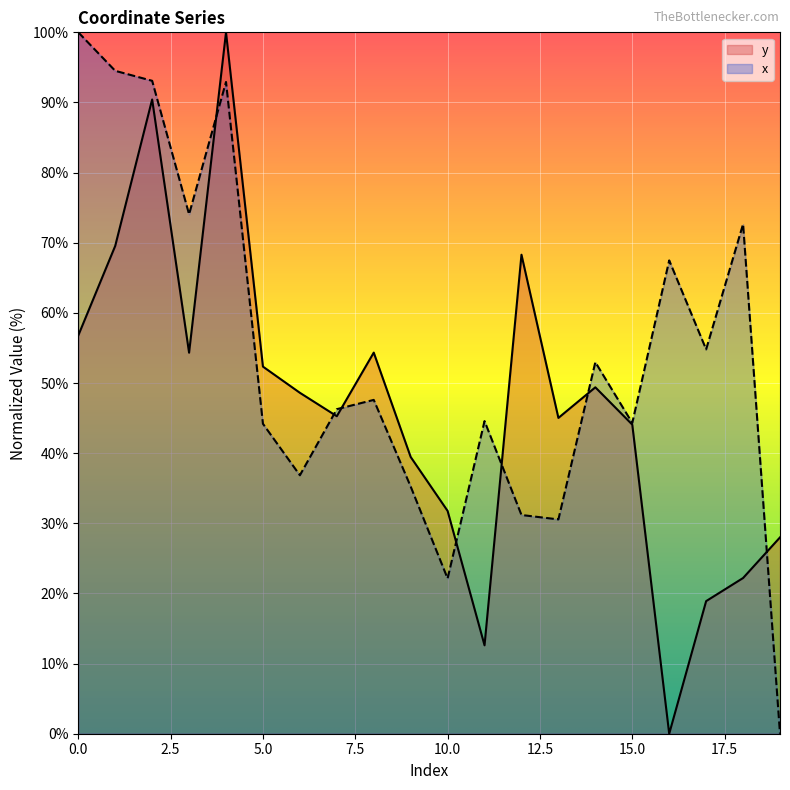

Between 7 and 18, which is larger?

7